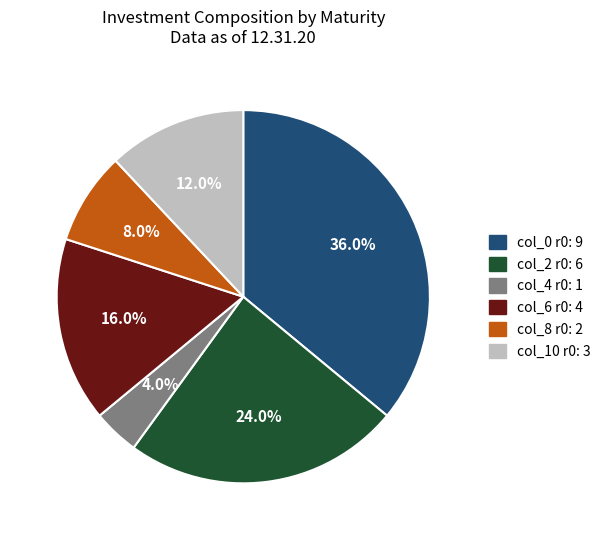

Rank the categories by value from lowest to highest.

col_4 r0: 1, col_8 r0: 2, col_10 r0: 3, col_6 r0: 4, col_2 r0: 6, col_0 r0: 9